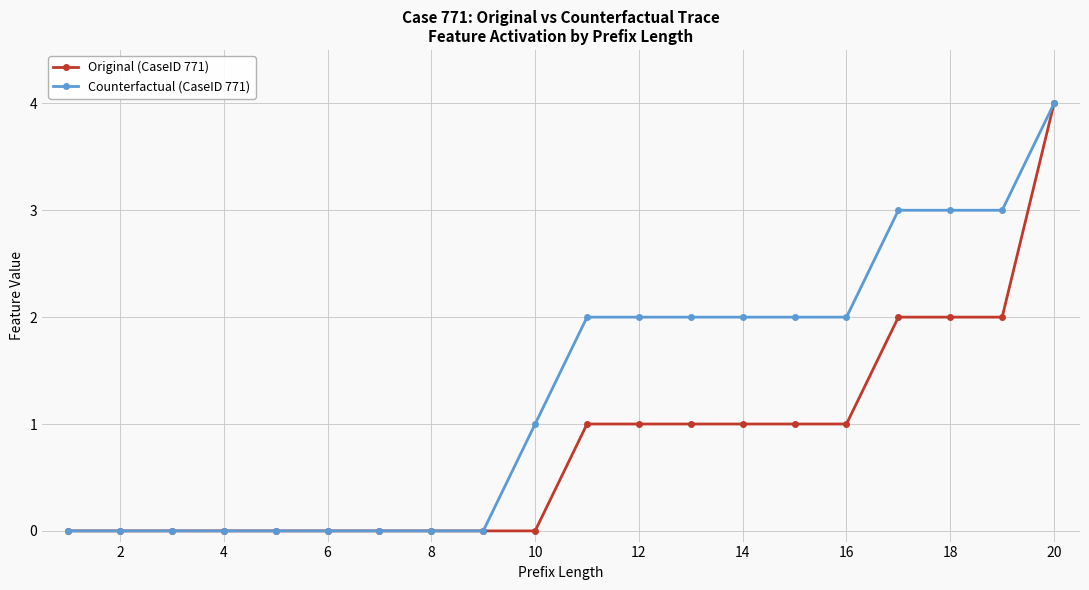

List the series in order of their overall mean, highest first.

Counterfactual (CaseID 771), Original (CaseID 771)